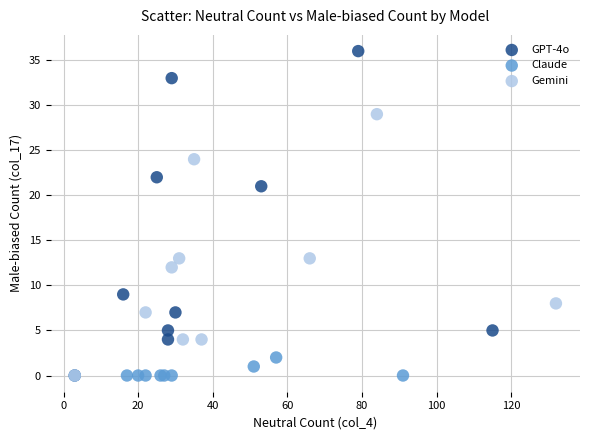

Which series reaches the maximum Y coordinate?

GPT-4o